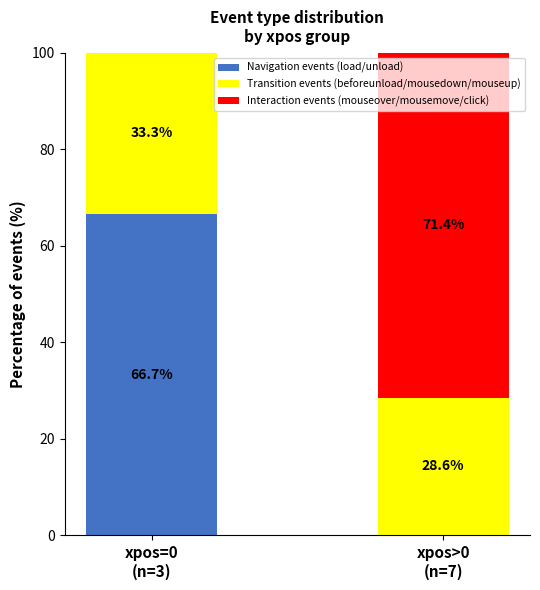

What is the maximum value for Navigation events (load/unload)?

66.7